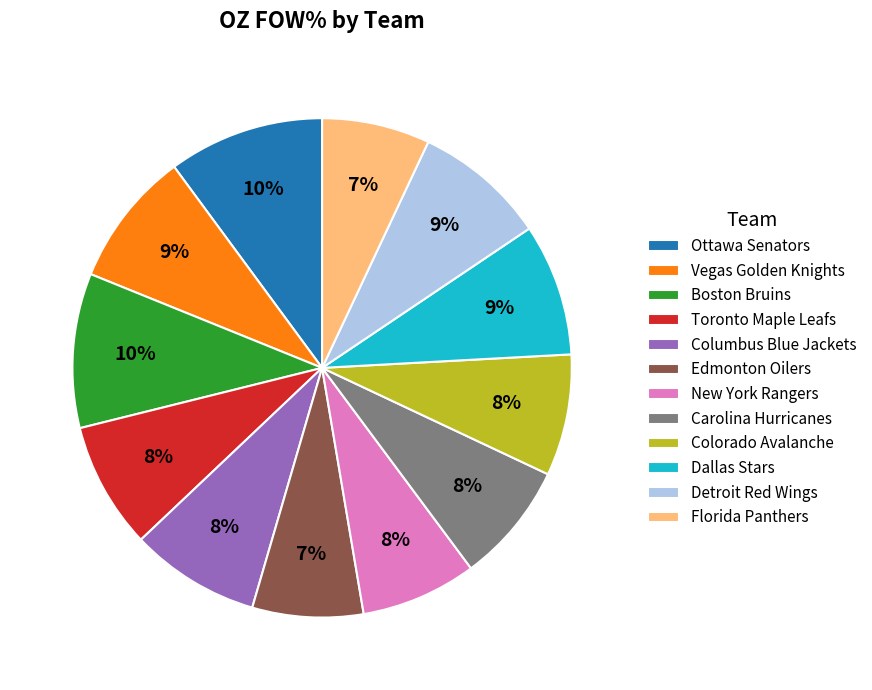

To the nearest percent, what is the combined percentage of Detroit Red Wings and Ottawa Senators?

19%